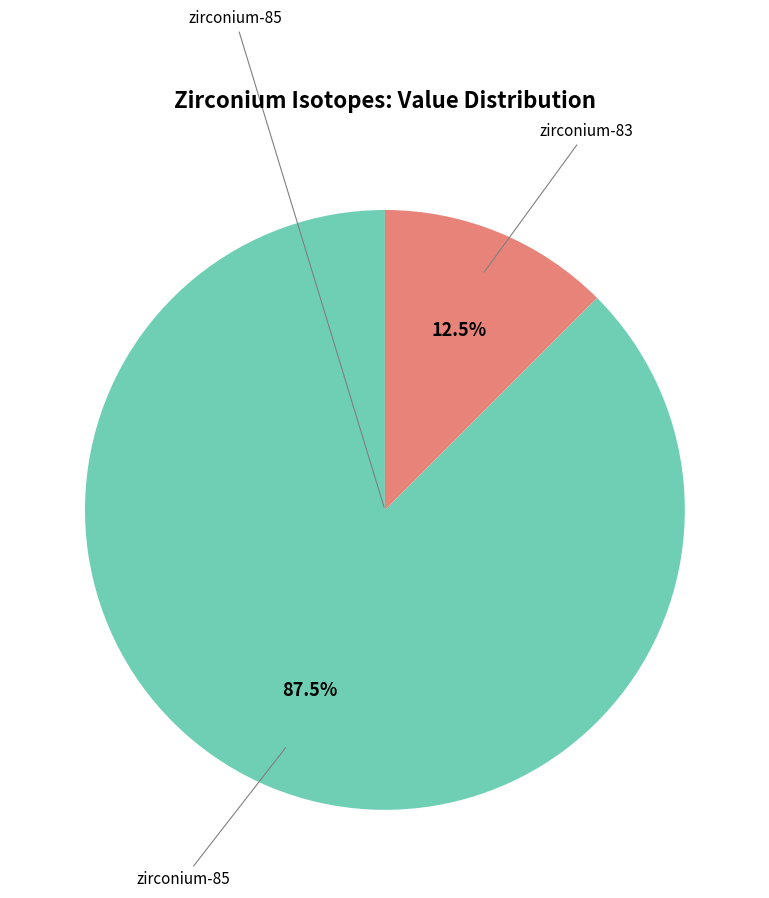

Does any single category account for the majority?

Yes